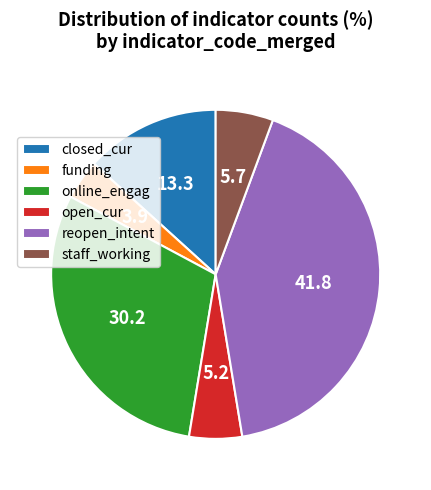

Does any single category account for the majority?

No